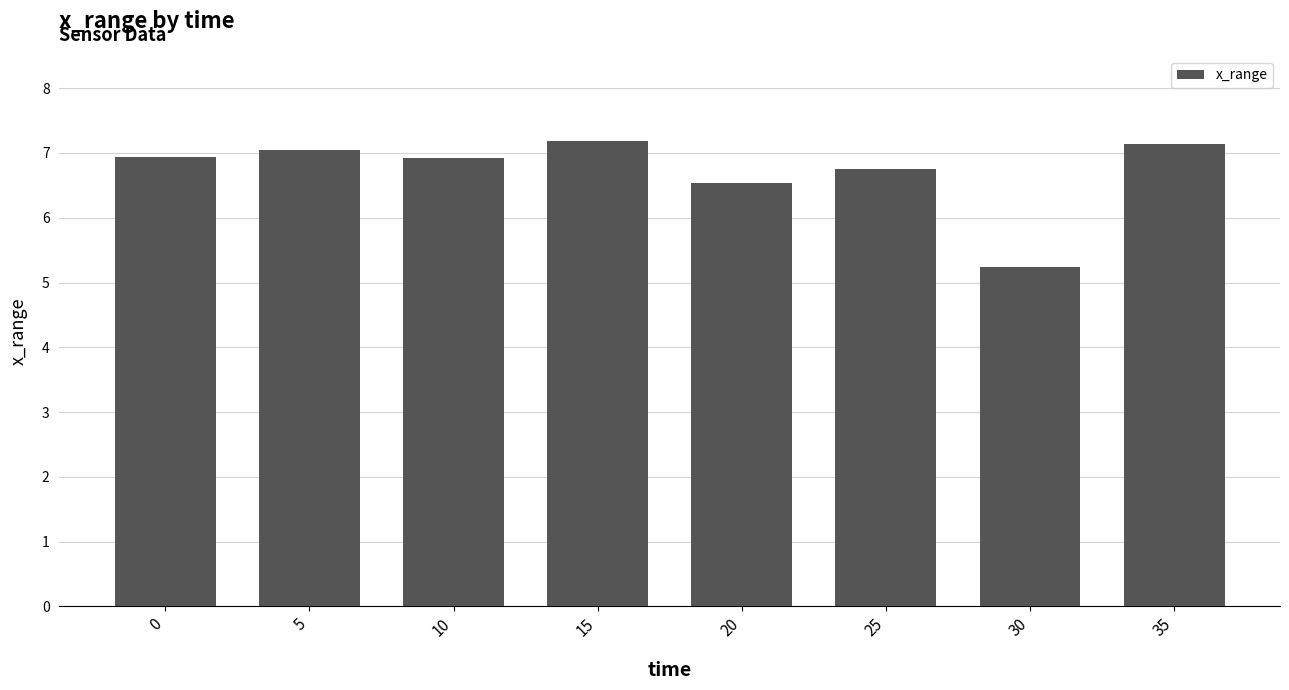

Which category has the lowest value across all series?

30